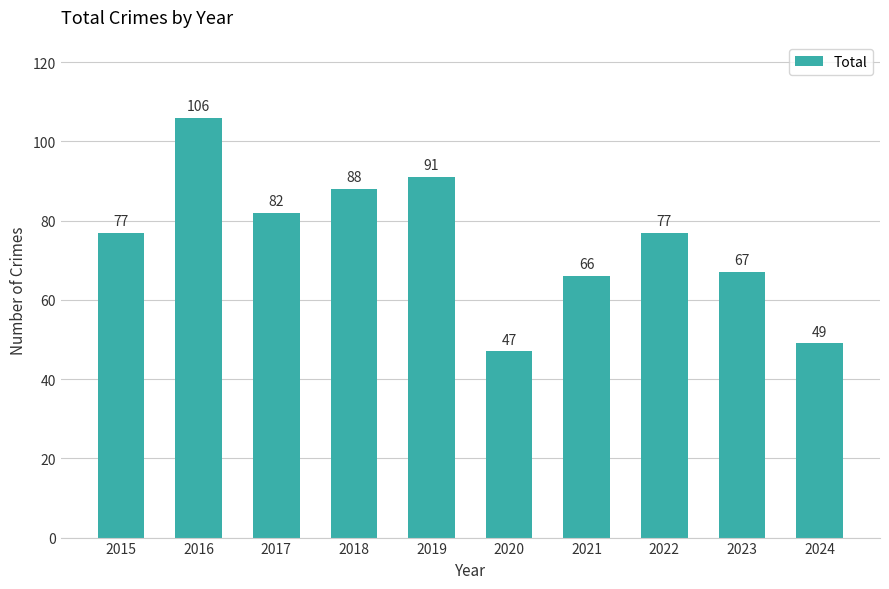

Approximately how many times larger is the value at 2018 compared to 2016?

0.8